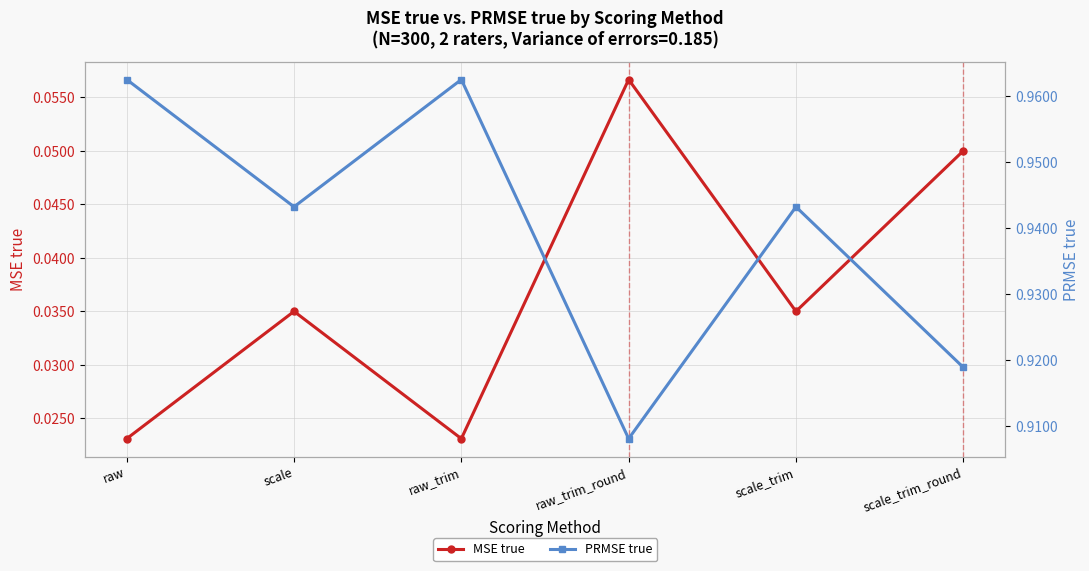

Is it true that MSE true equals 0.0 at scale_trim?

True